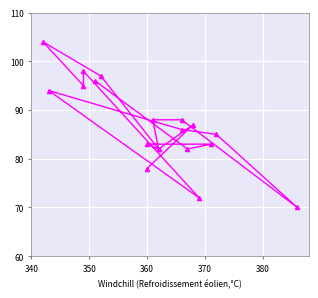

True or false: col_2 has more than 0 interior local peaks.

True